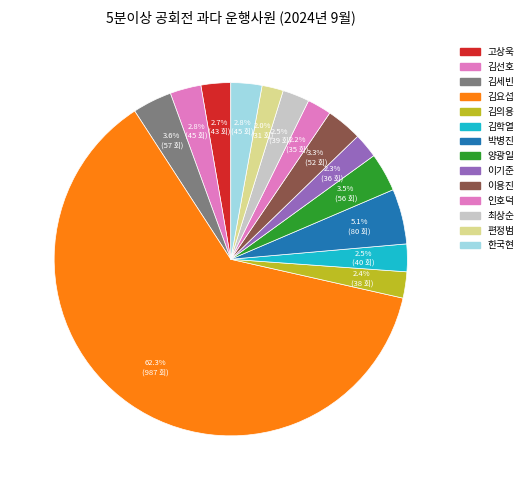

Is there a majority slice in this chart?

Yes